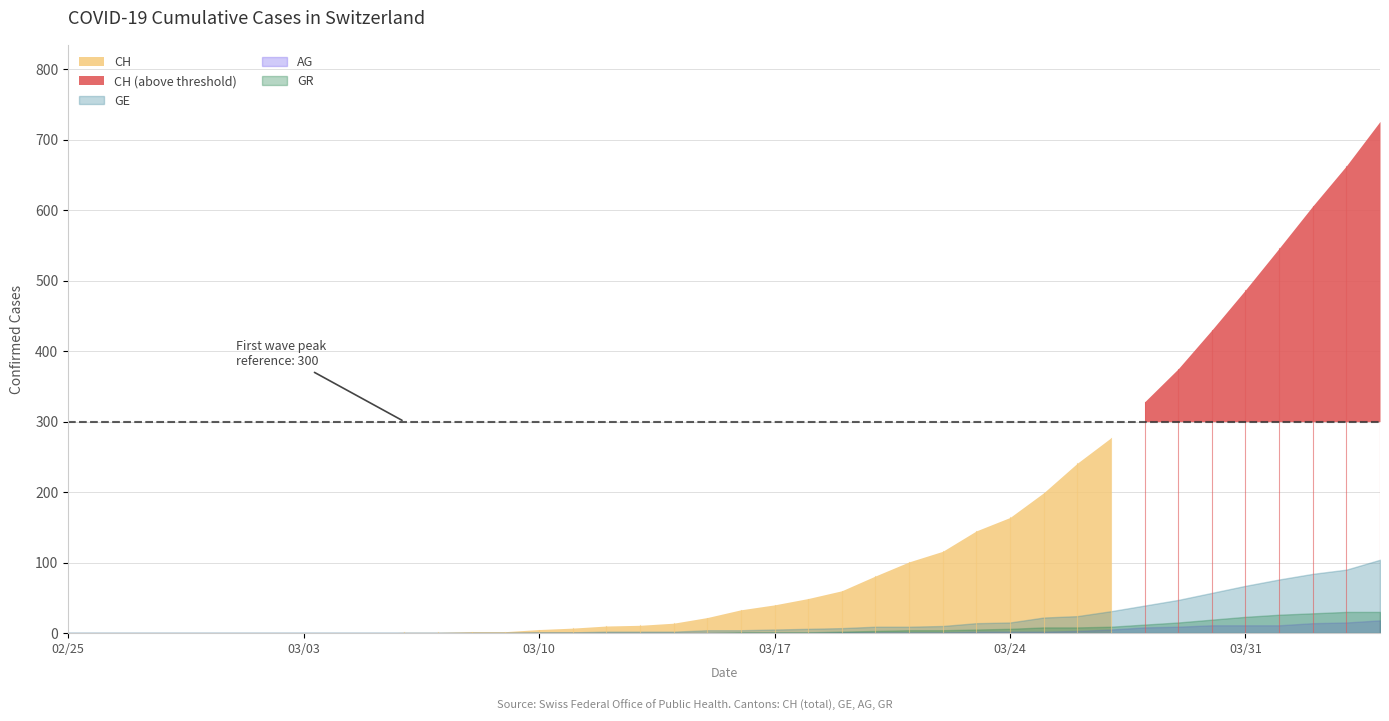

True or false: CH has more than 1 interior local peaks.

False